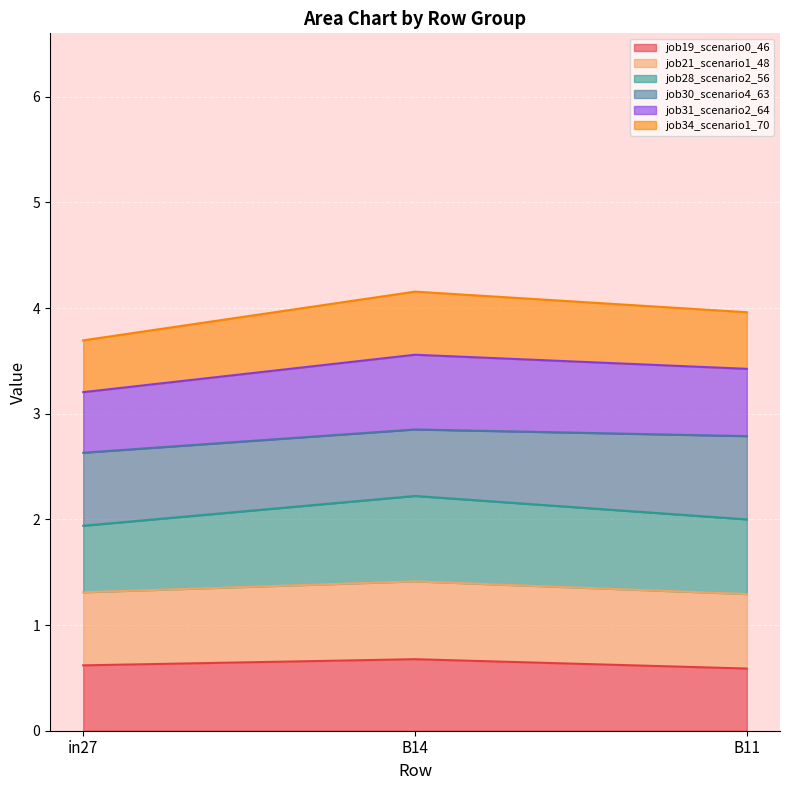

What is the total value across all series at B11?

4.0